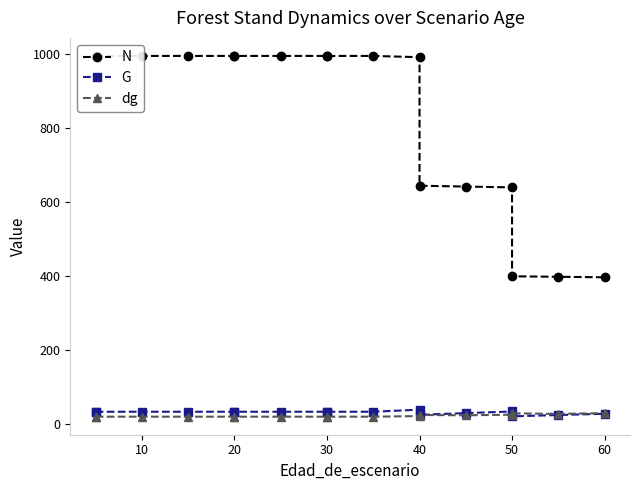

True or false: G has a value of 35.0 at 50.

True